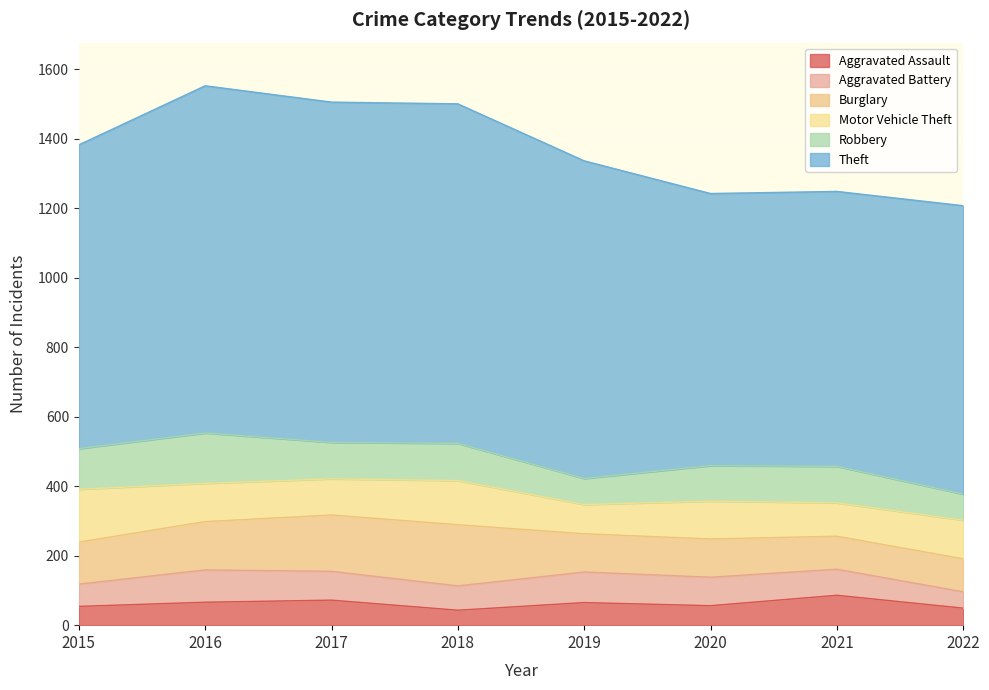

Which series has the widest spread of values?

Theft